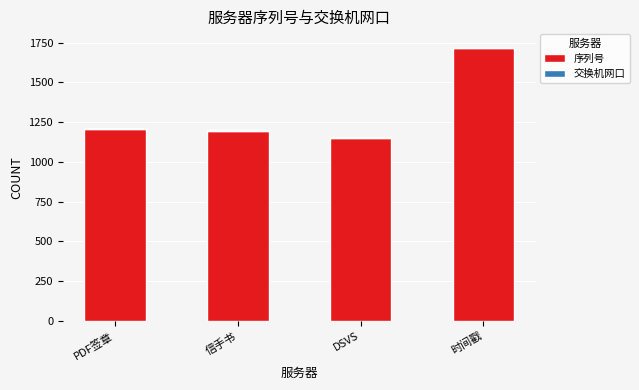

True or false: 序列号 has a value of 1197 at 信手书.

True